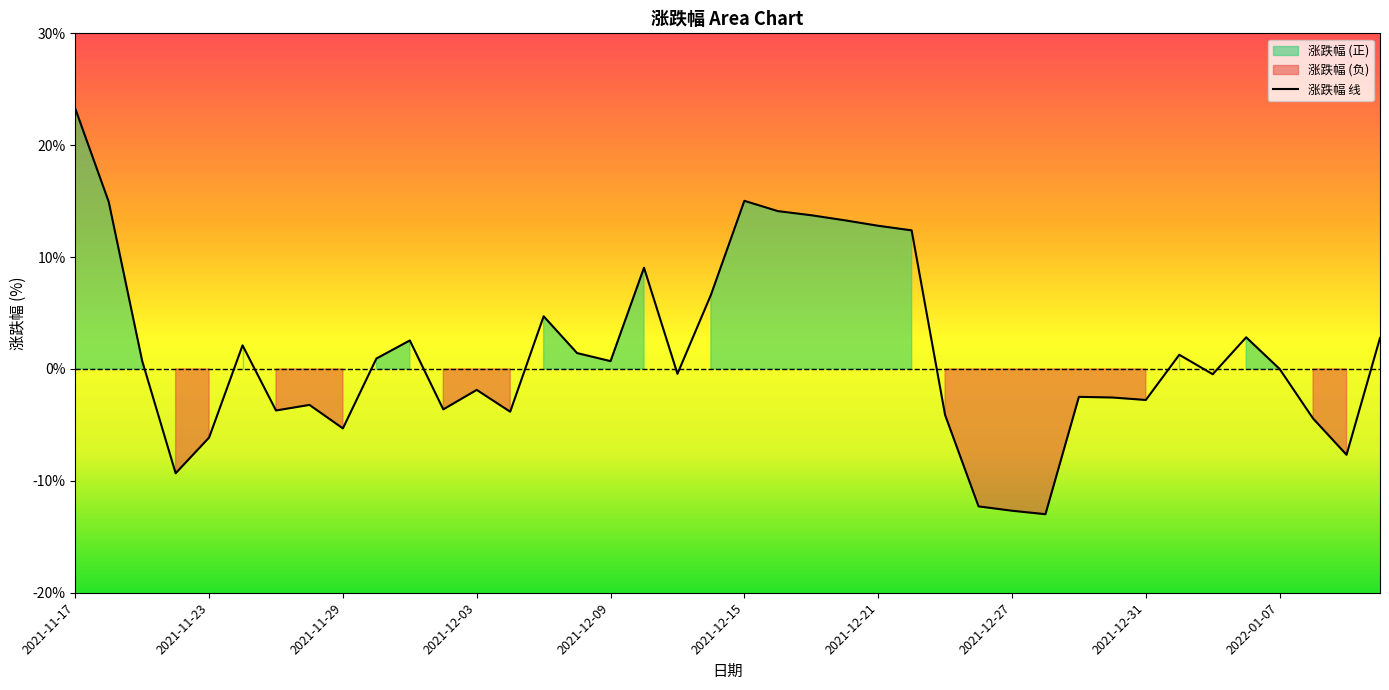

The value at 15 is 0.9. True or false?

False